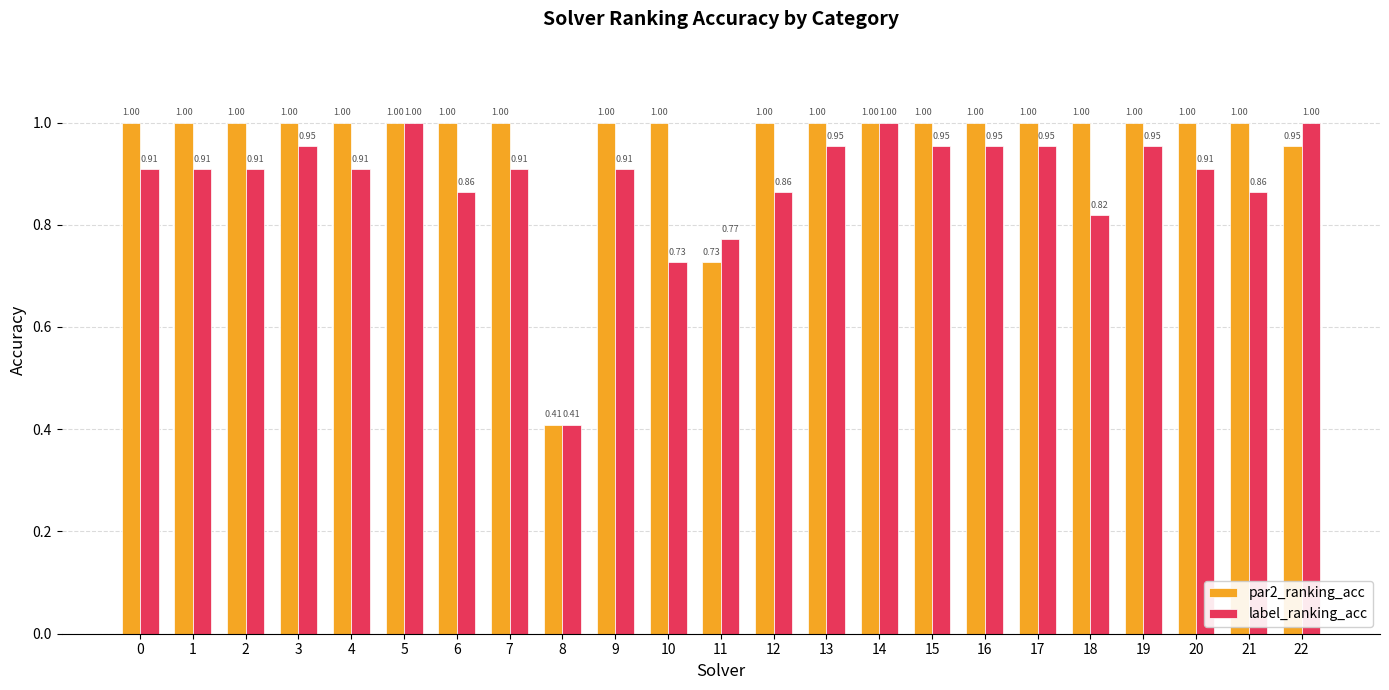

Are the bars grouped side by side (vs. stacked)?

Yes